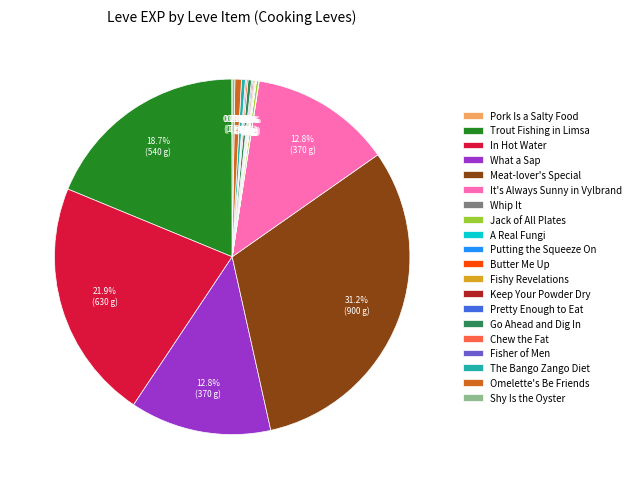

What is the largest slice in the pie chart?

Meat-lover's Special